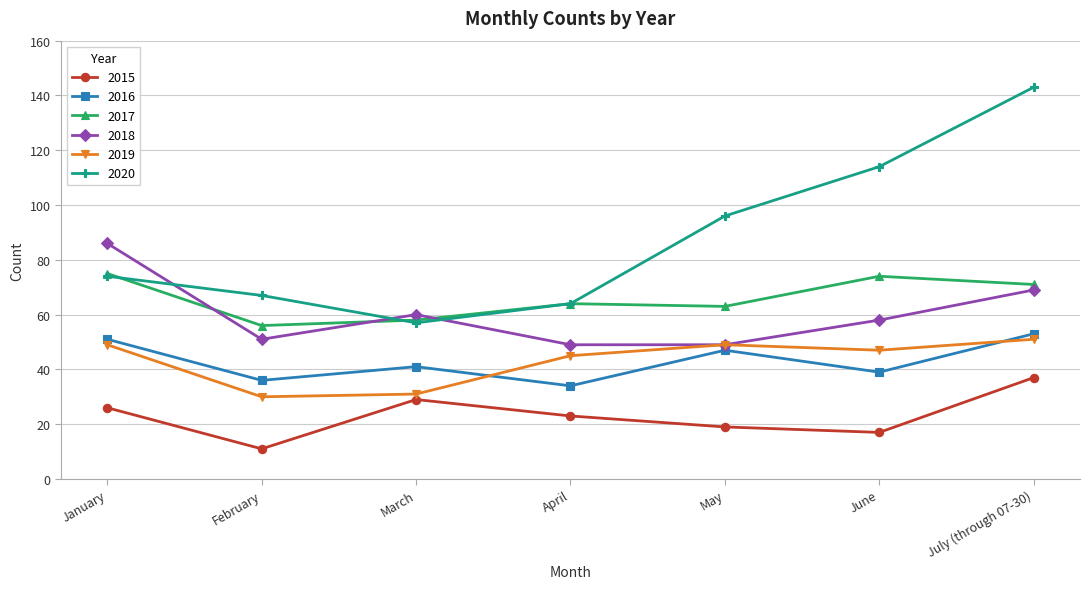

Does the chart display data point markers on the line(s)?

Yes